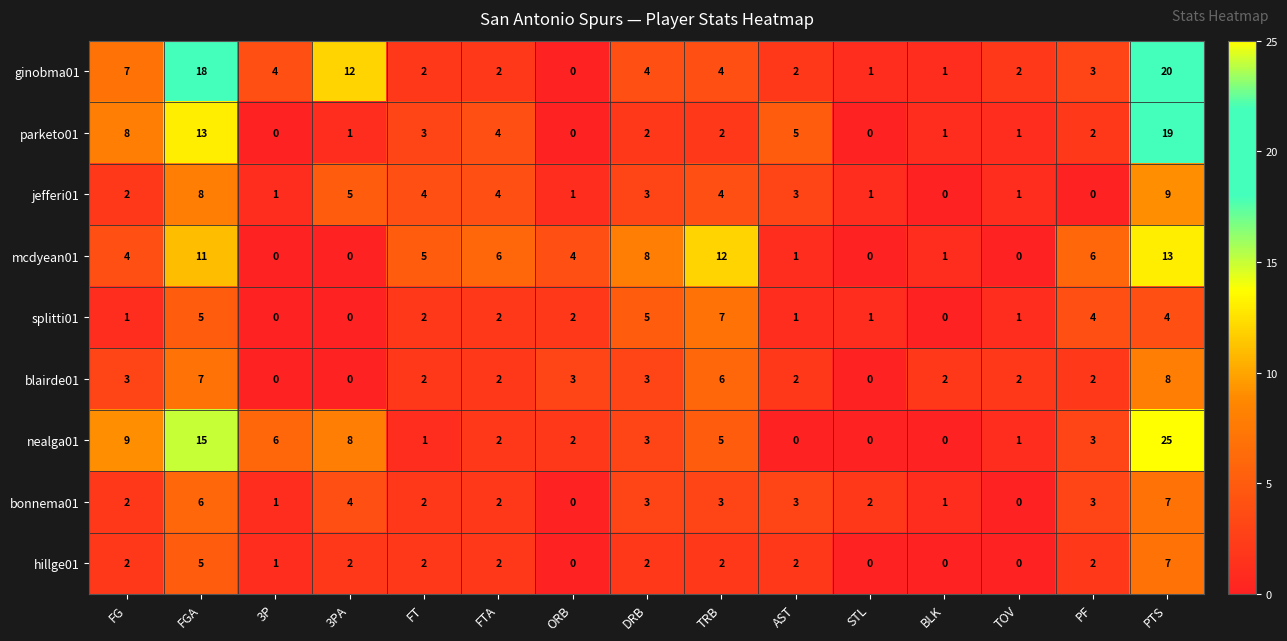

Between FGA and 3P, which series saw the biggest shift?

ginobma01